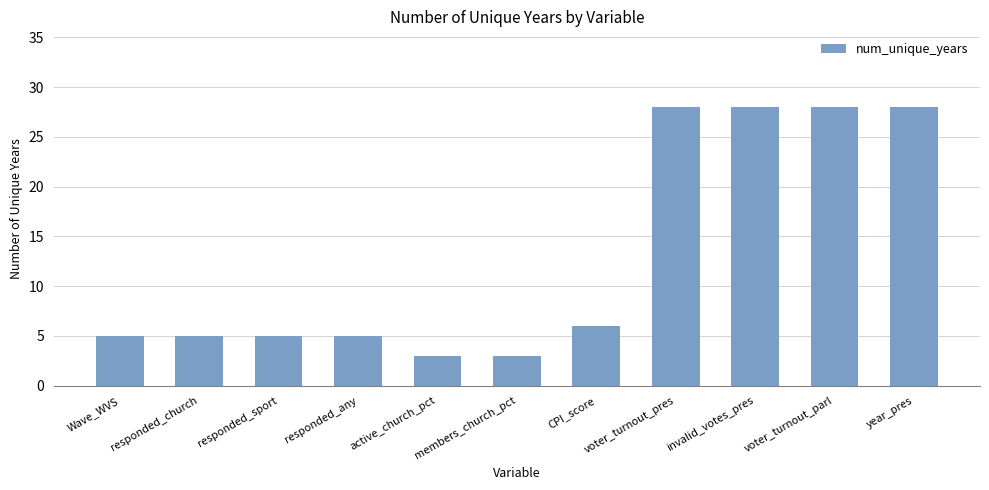

The value at responded_any is 3. True or false?

False